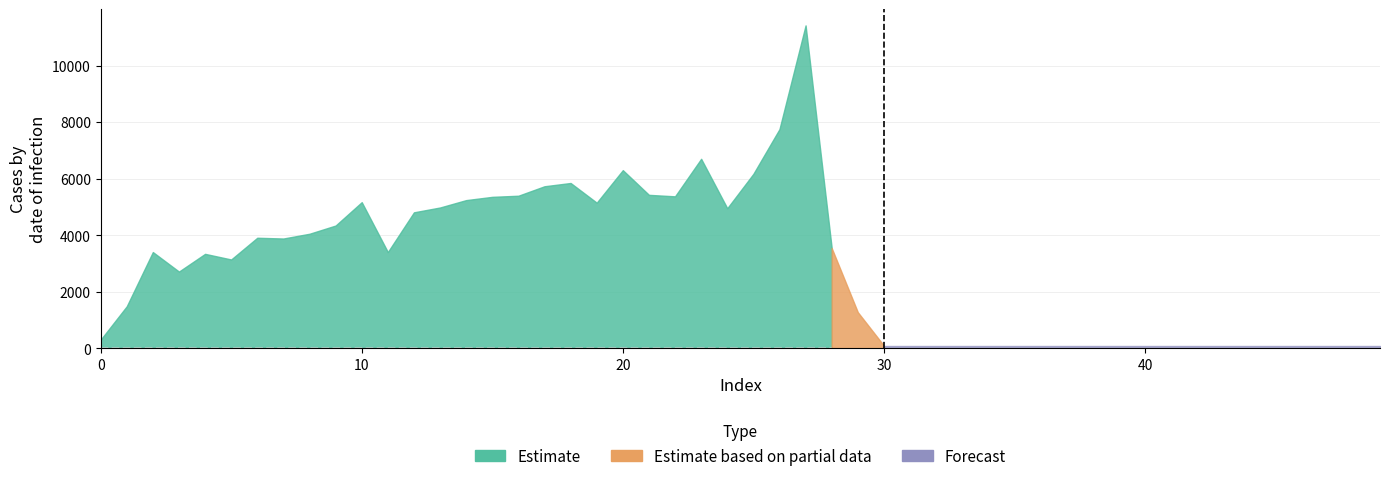

True or false: the data shows 1.2 at 13.

False